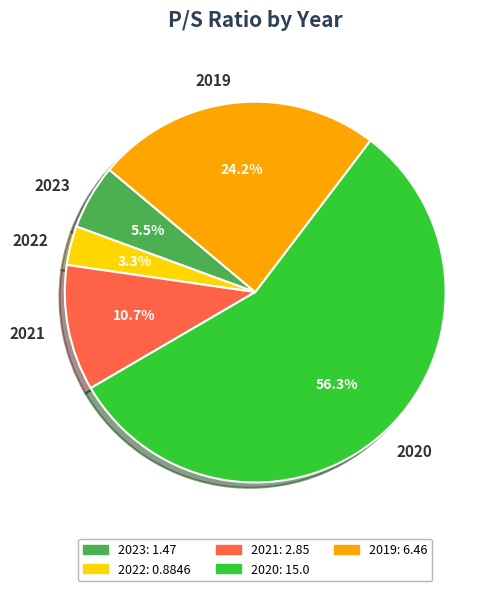

Combined, what portion of the pie is 2019 and 2020?

80.5%